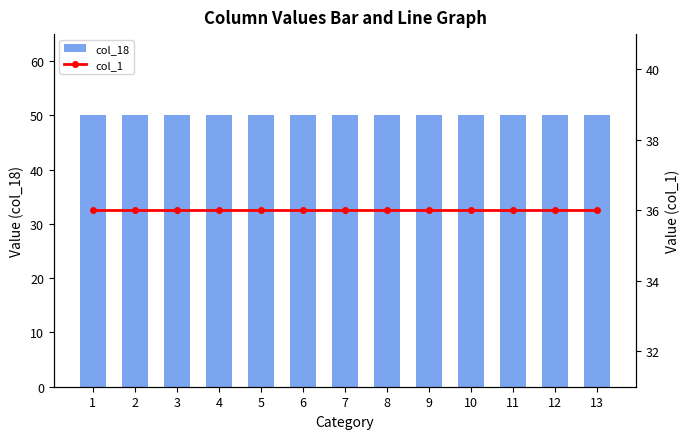

Rank the series at 12 from highest to lowest value.

col_18, col_1